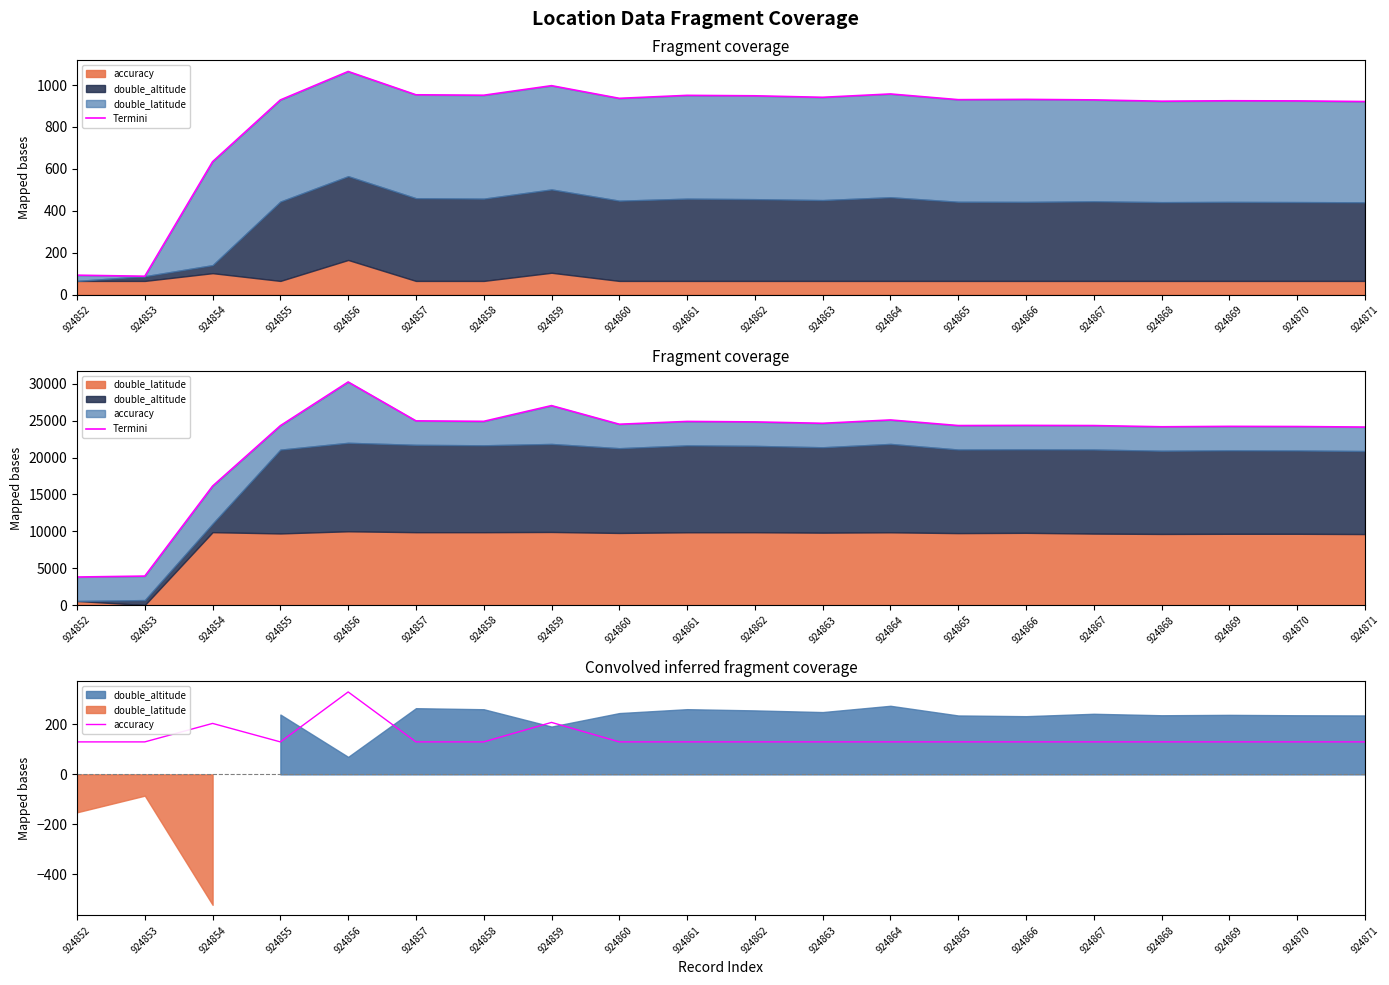

The value of Termini at 924867 is 24337.6. True or false?

True